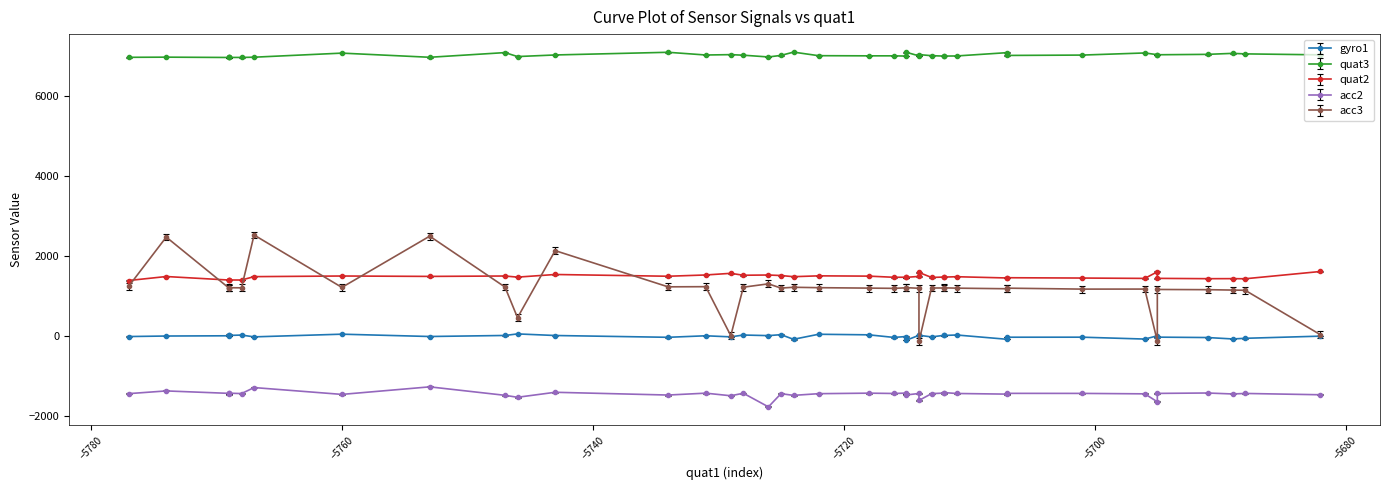

True or false: quat3 has more than 0 points higher than both neighbors.

True